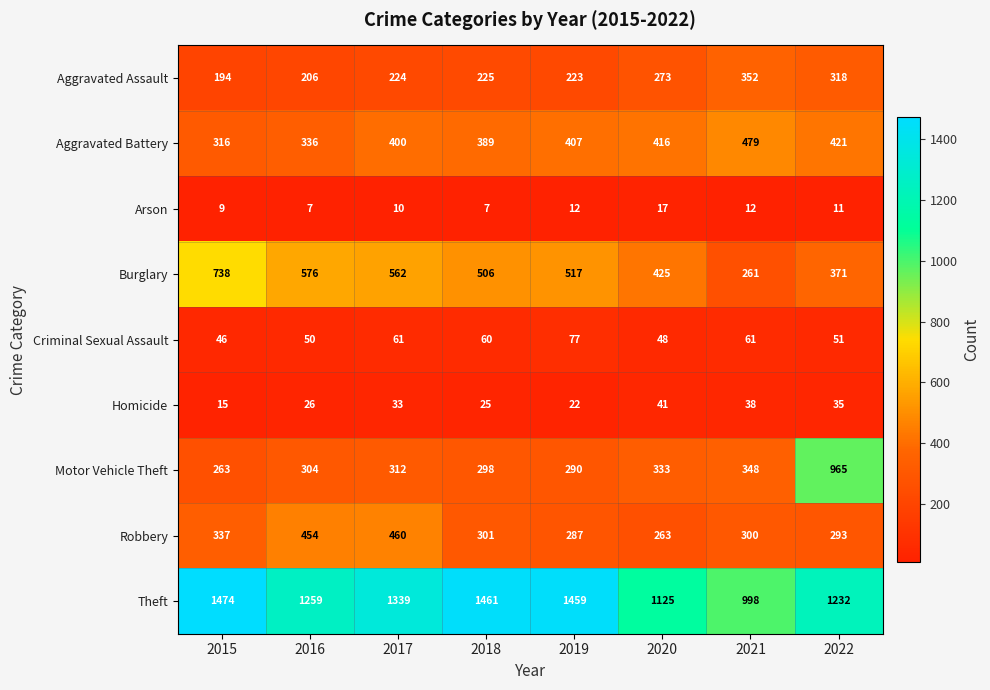

Which series changed the most between 2021 and 2022?

Motor Vehicle Theft